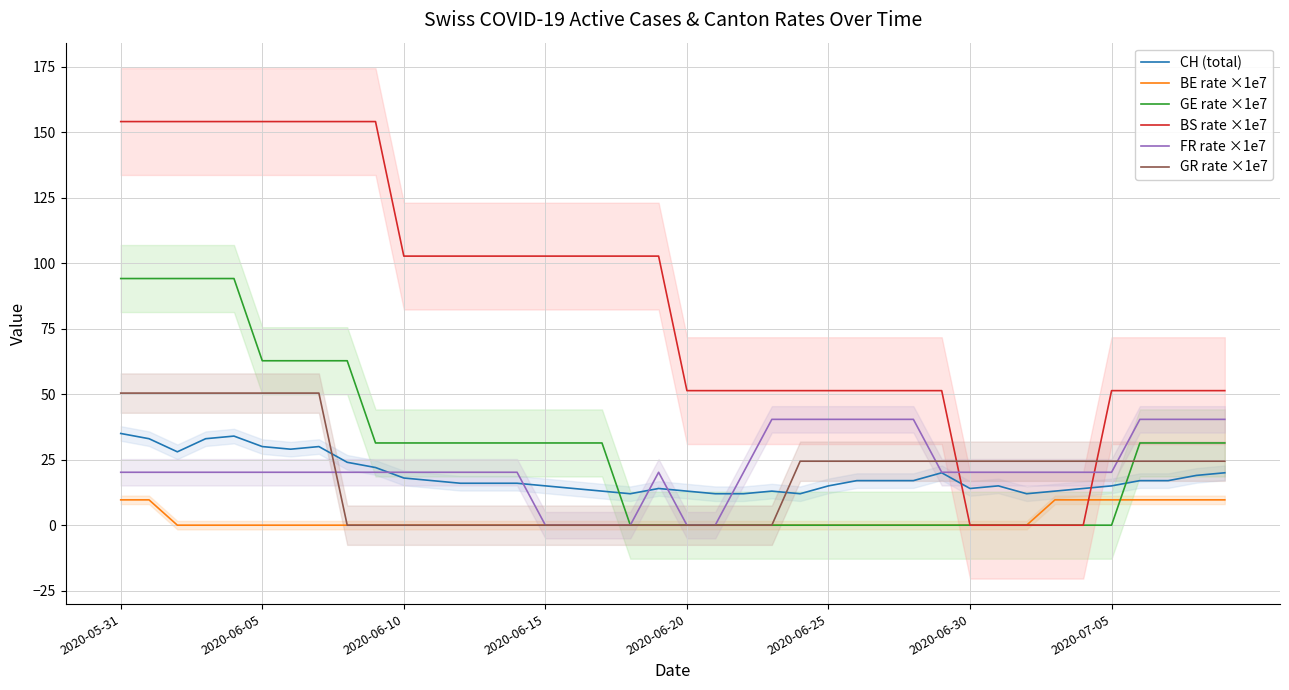

How many data points does each series have?

40